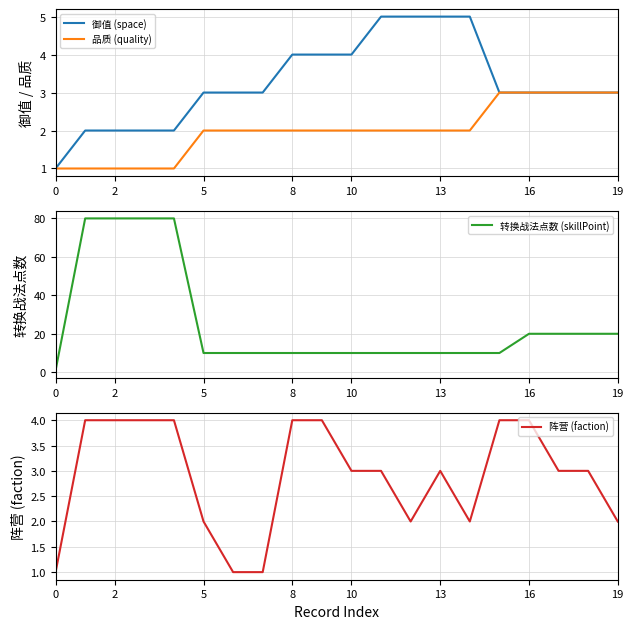

The 品质 (quality) series shows 2 at 5. True or false?

True